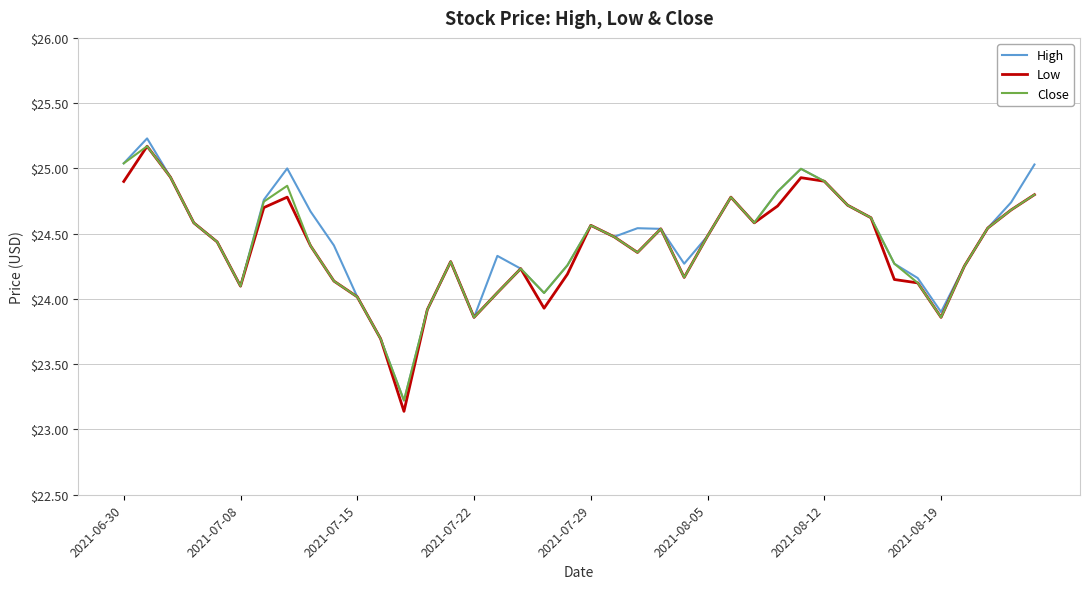

What is the maximum value for High?

25.2